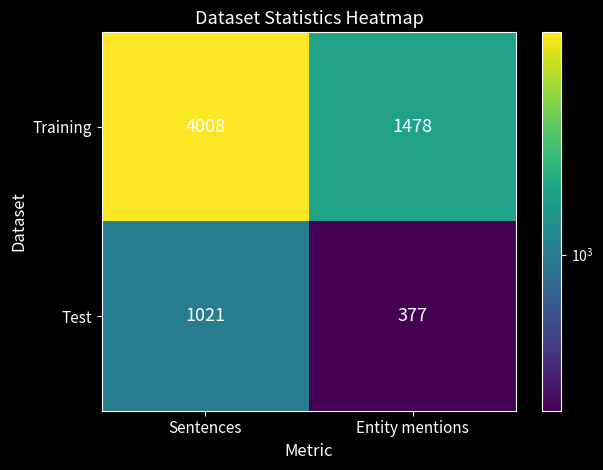

Rank the series by their maximum value, from lowest to highest.

Test, Training